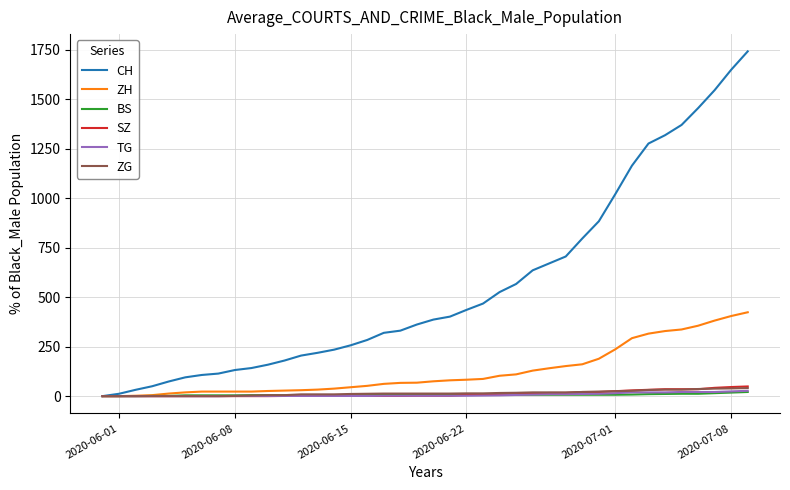

Which series has the largest range (max minus min)?

CH